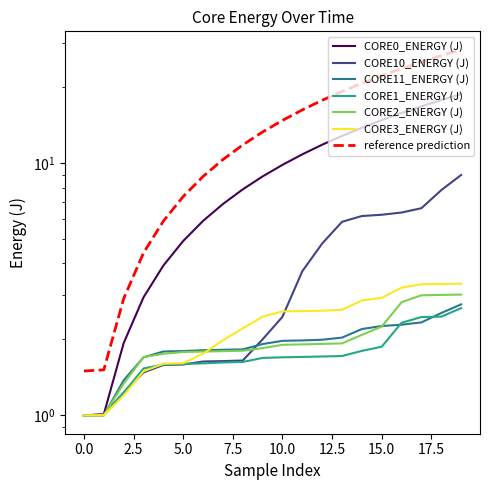

True or false: CORE0_ENERGY (J) has more than 0 interior local peaks.

False